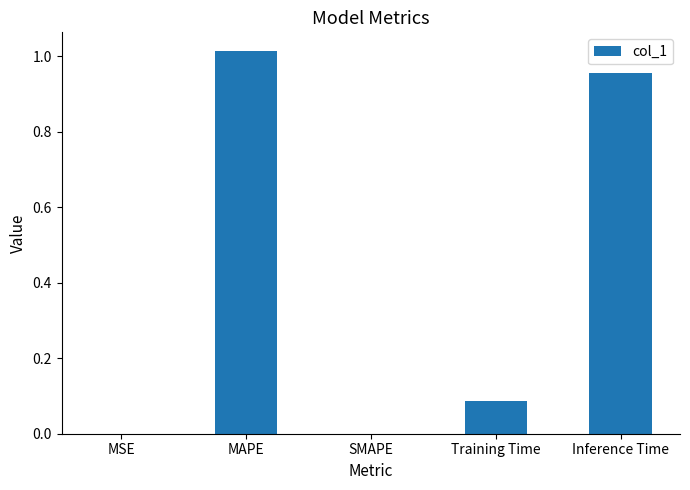

How many series are shown in this chart?

1